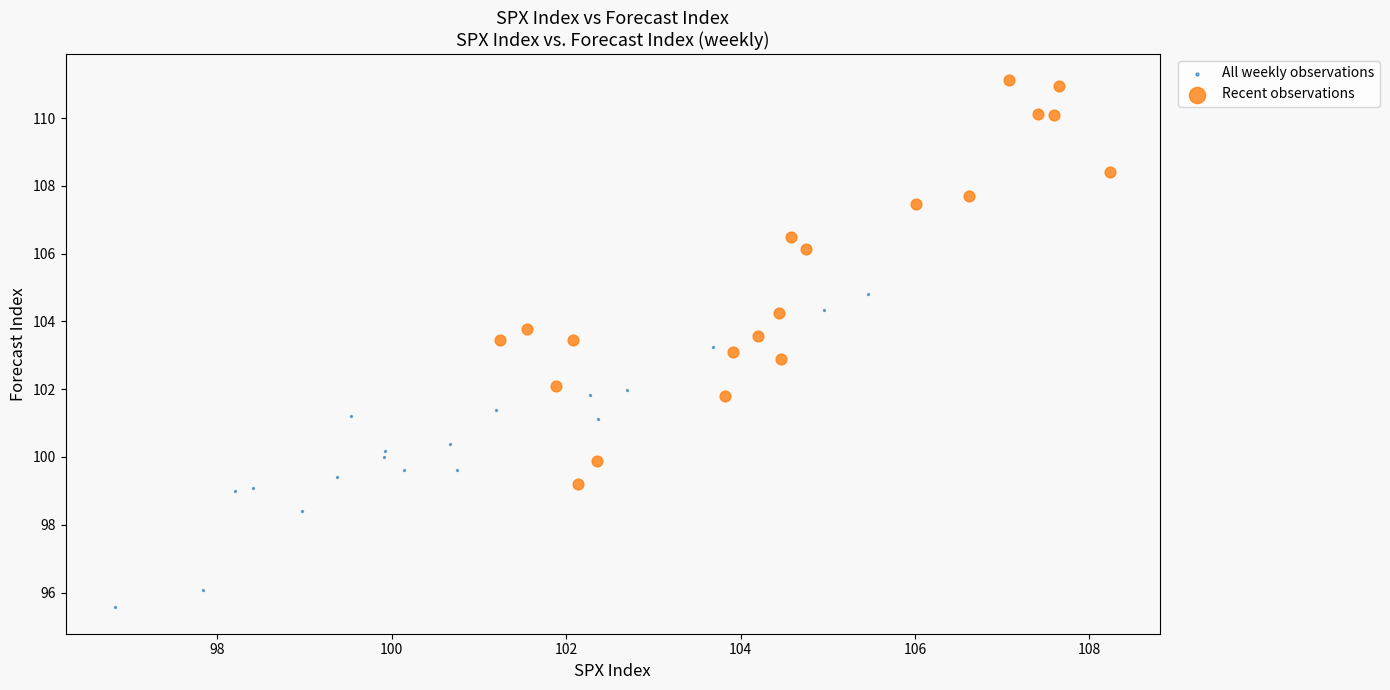

Which series reaches the maximum Y coordinate?

Recent observations